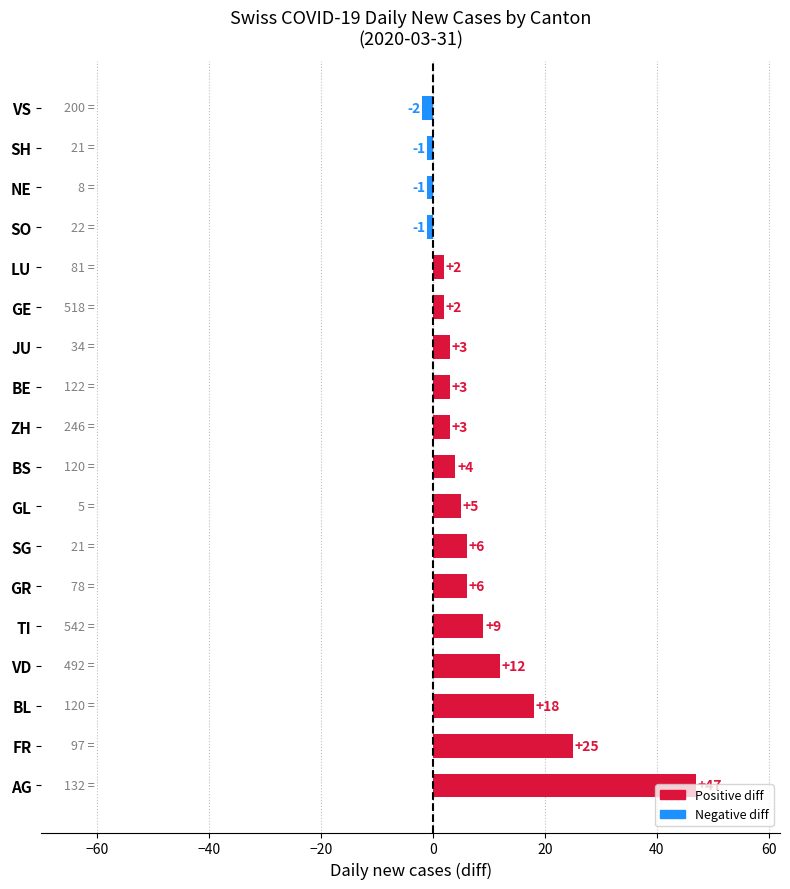

Is it true that the value at TI is 3?

False